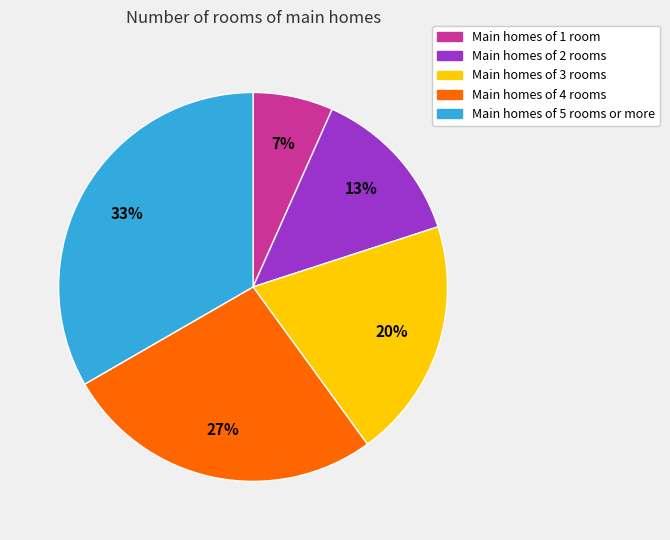

Is there a majority slice in this chart?

No